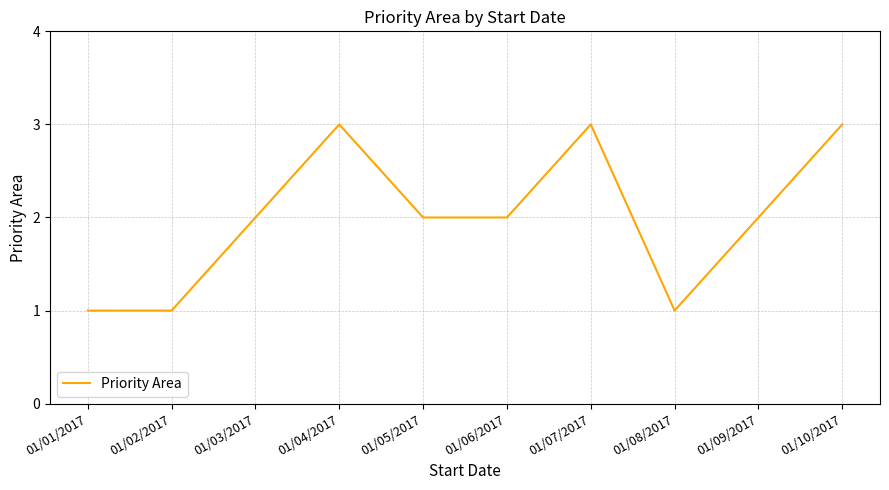

True or false: the data shows 1 at 01/01/2017.

True